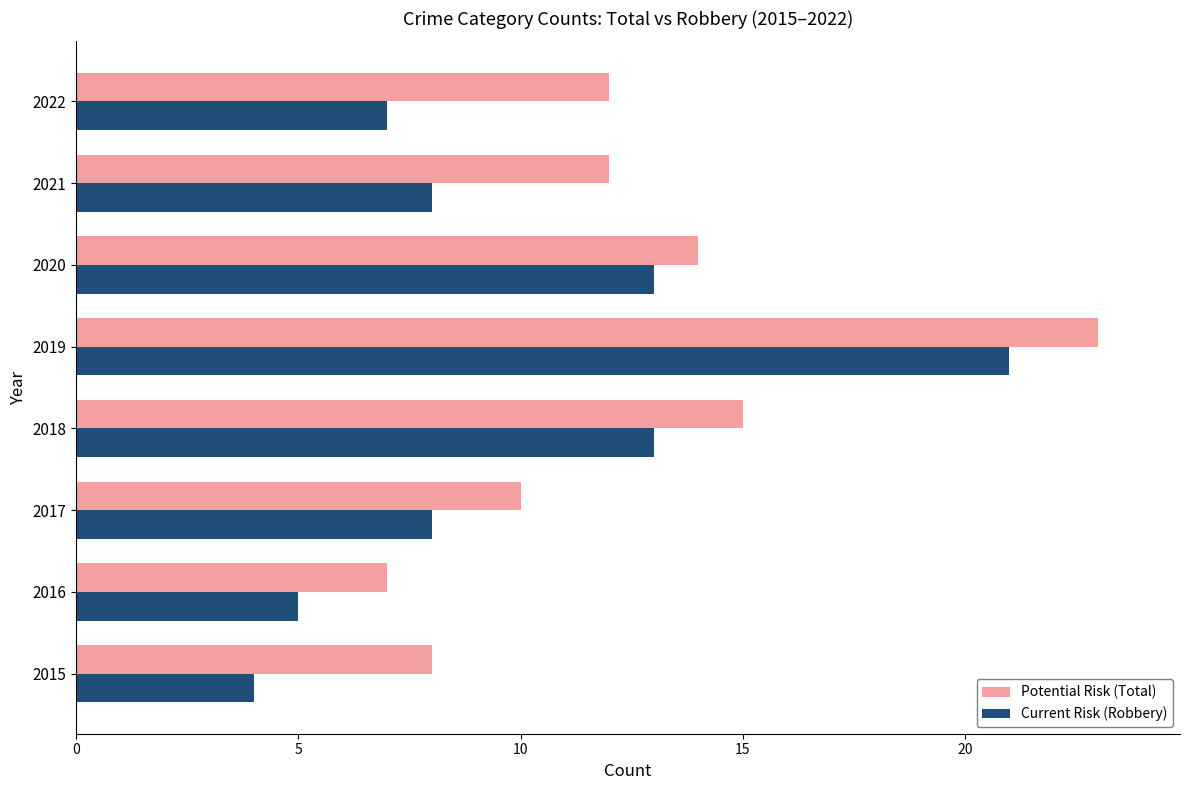

At which category is the sum across all series the highest?

2019